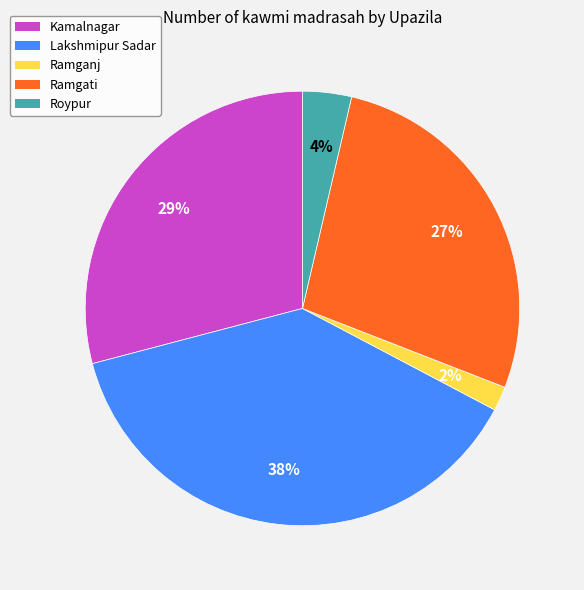

To the nearest percent, what is the combined percentage of Lakshmipur Sadar and Ramgati?

65%